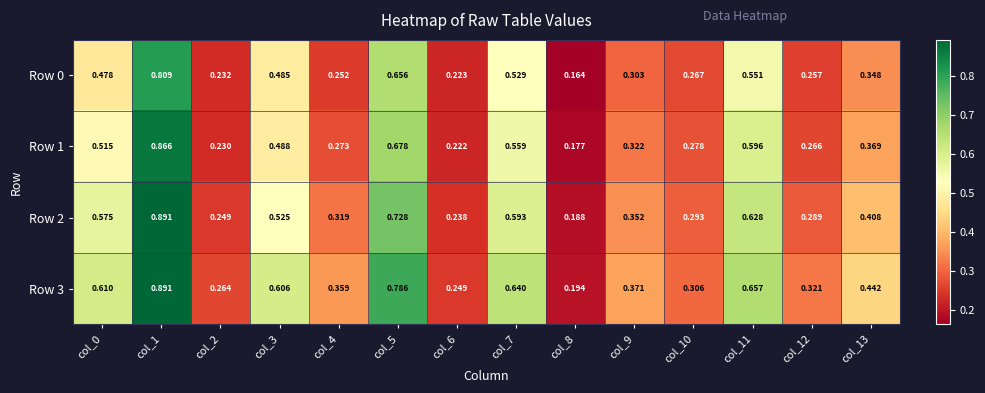

Is the value of Row 0 at col_4 greater than the value of Row 2 at col_11?

No